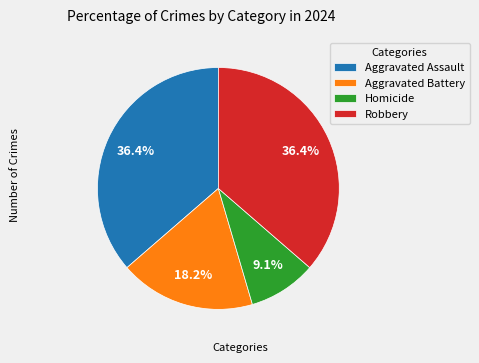

Between Homicide and Aggravated Battery, which is larger?

Aggravated Battery